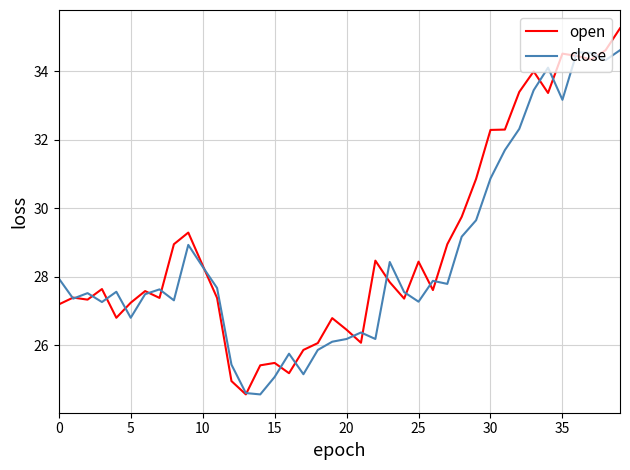

List the series in order of their peak value, lowest first.

close, open